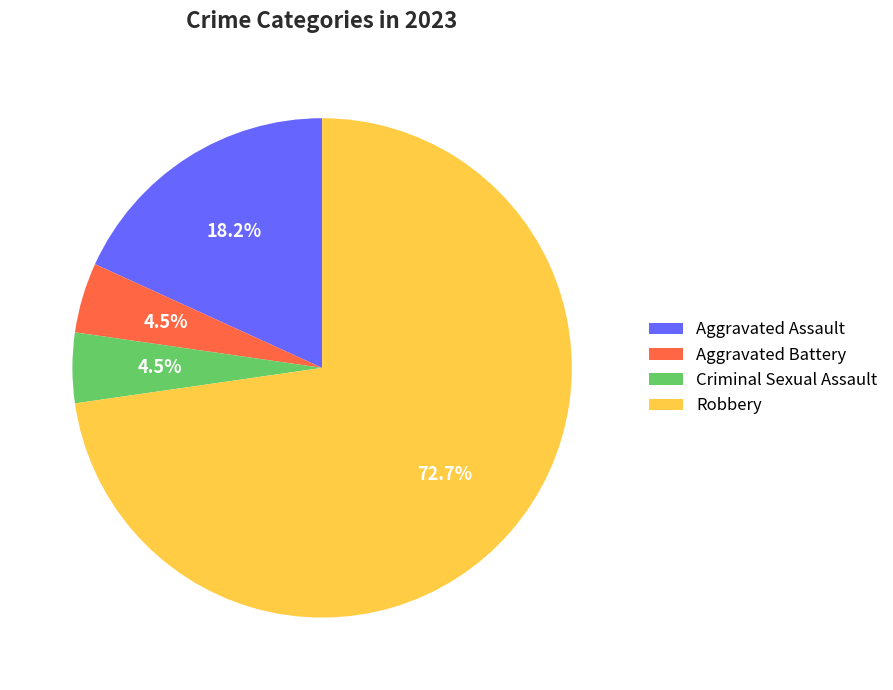

Which category has the biggest portion of the pie?

Robbery